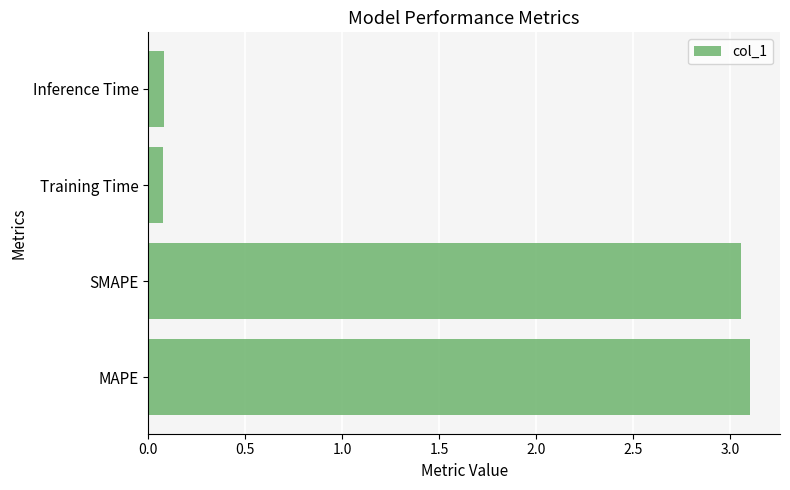

What is the smallest value displayed?

0.1